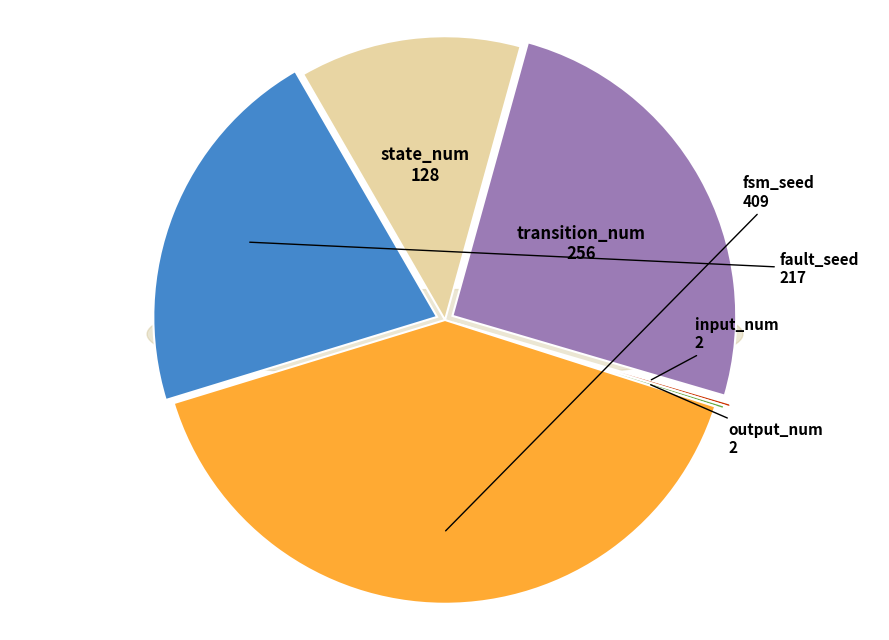

To the nearest percent, what percentage of the pie is transition_num?

25%